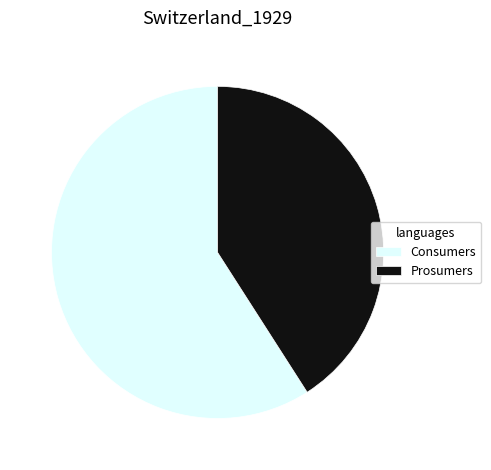

The Consumers slice represents 69% of the pie. True or false?

False